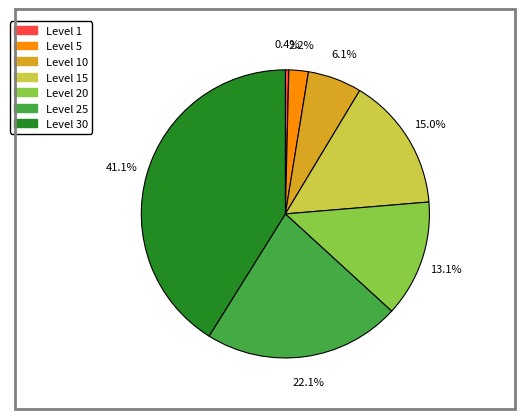

Is there any slice that represents more than half of the pie?

No